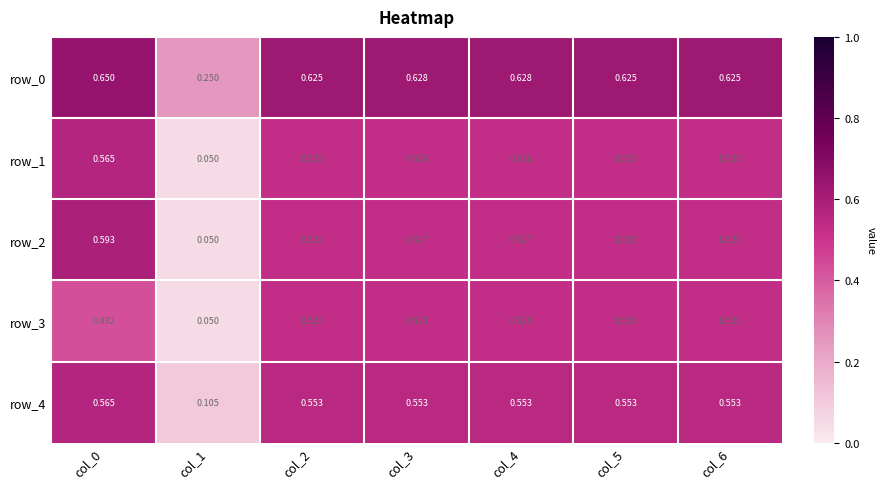

What is the total value across all series at col_3?

2.8